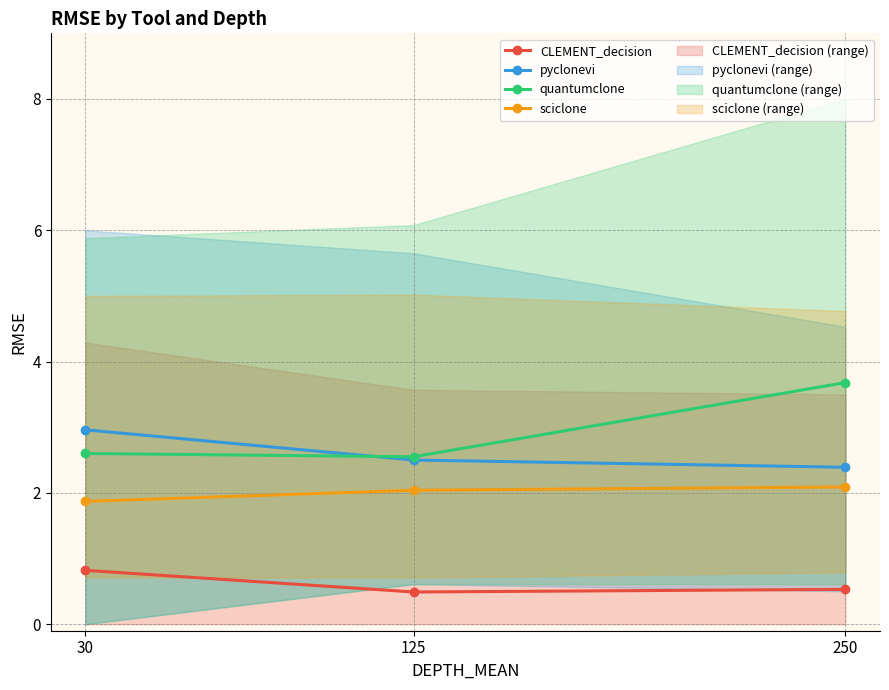

How many data points in sciclone are less than 2?

1